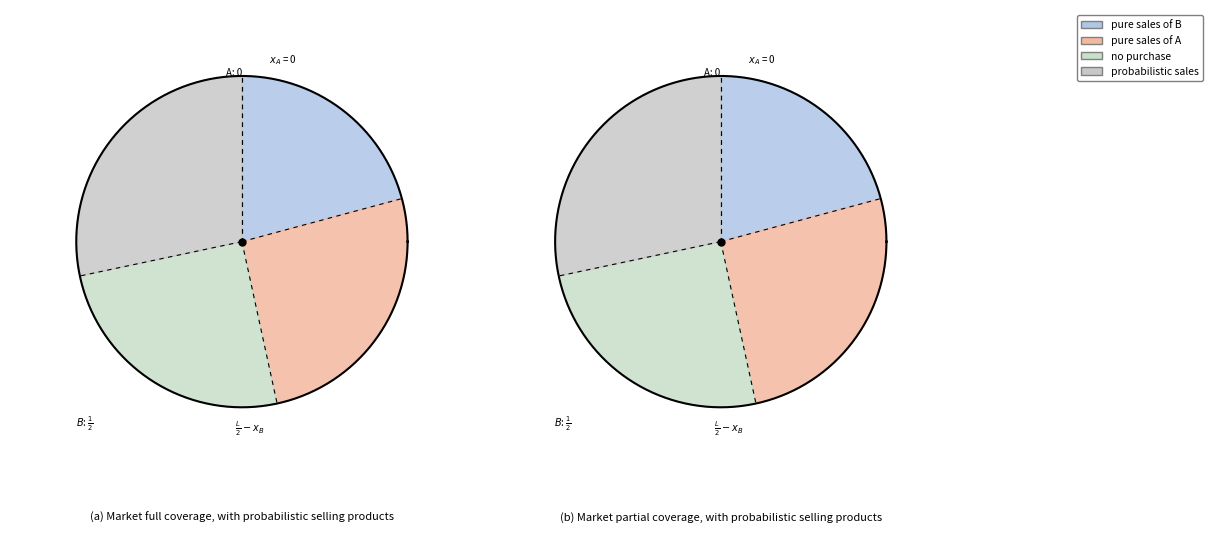

Does 4 account for over 50% of the chart?

No